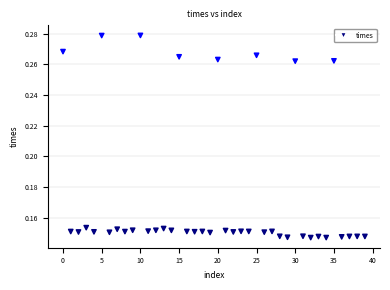

Count the number of points in this scatter plot.

40